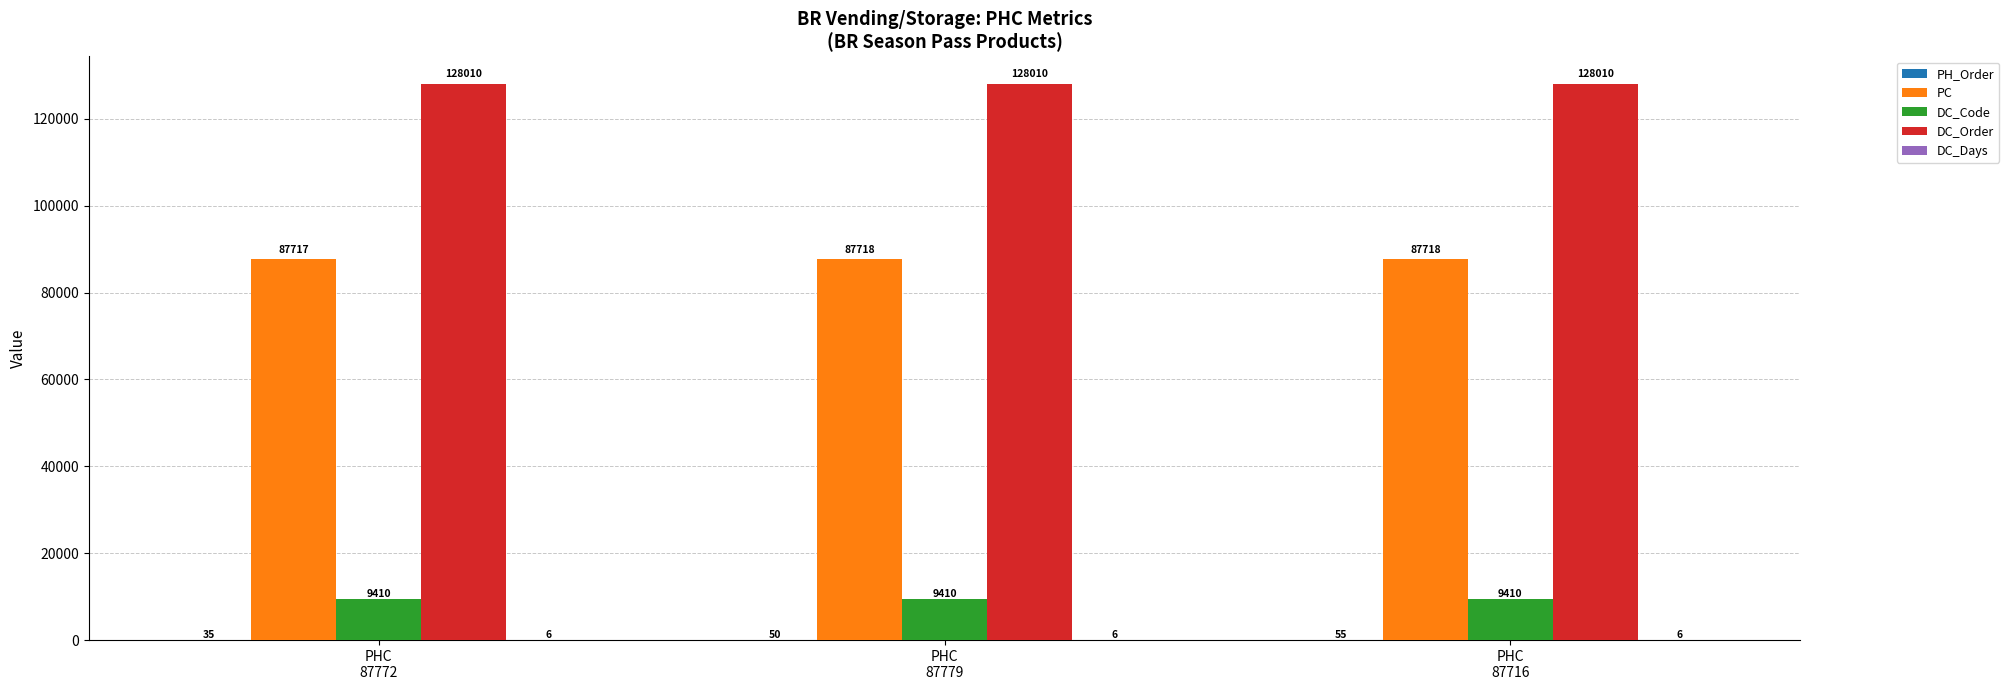

How many data points does each series have?

3